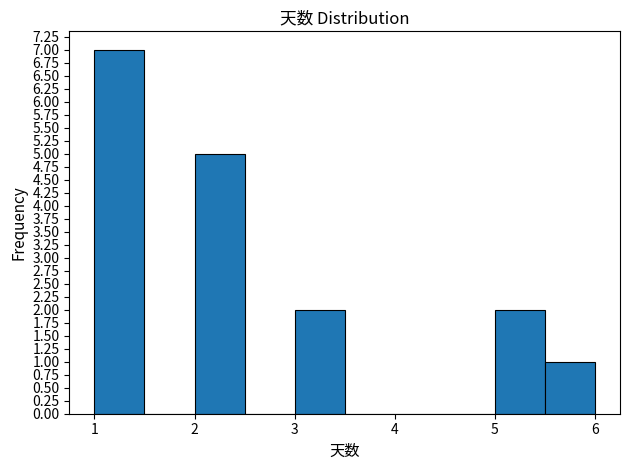

Reading left to right, transcribe this chart: for each bar, give the range it covers on the x-axis and its height. The values are not printed on the chart, so give them approximately, as read against the axis.

1.0 to 1.5: 7
1.5 to 2.0: 0
2.0 to 2.5: 5
2.5 to 3.0: 0
3.0 to 3.5: 2
3.5 to 4.0: 0
4.0 to 4.5: 0
4.5 to 5.0: 0
5.0 to 5.5: 2
5.5 to 6.0: 1